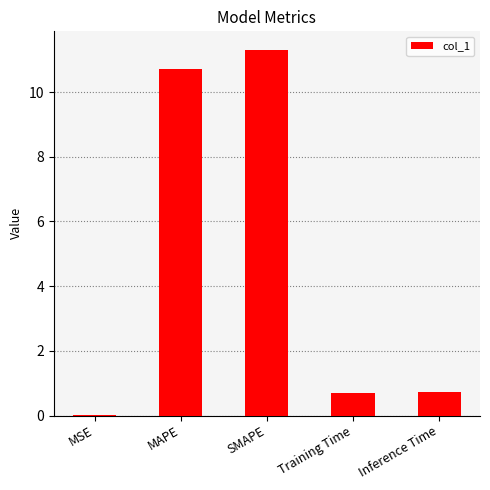

The value at Training Time is 0.7. True or false?

True